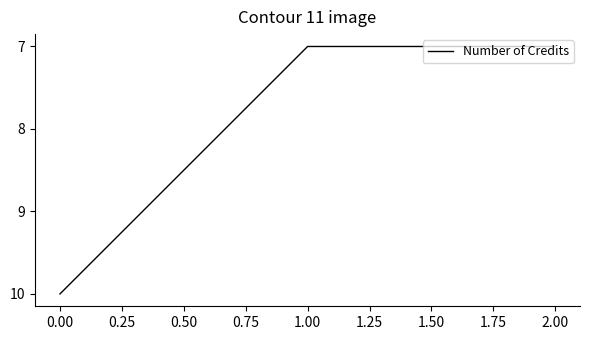

What position from the right is 1.00?

2